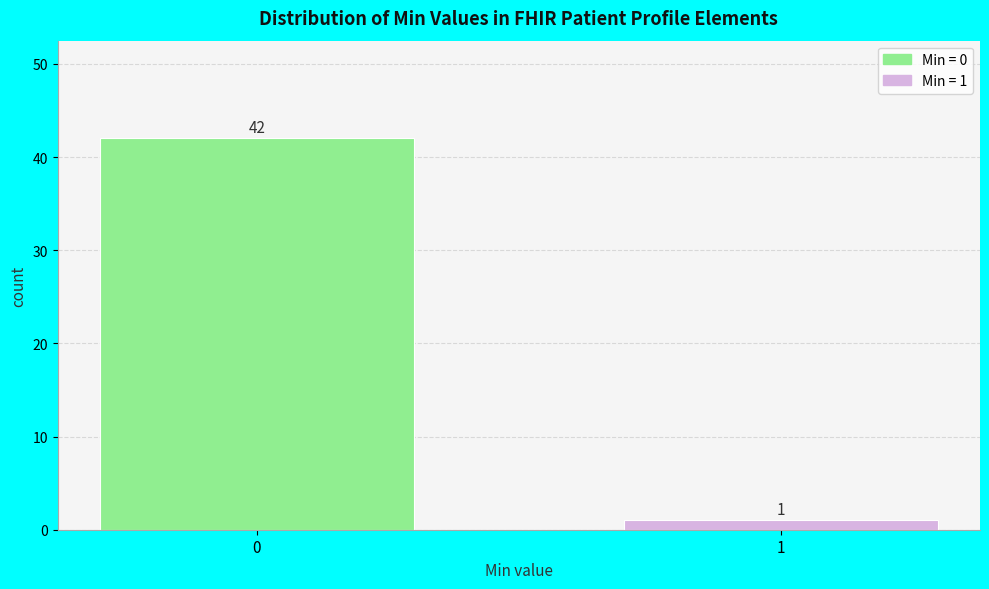

Reading left to right, list all the values displayed in this chart.

0=42	1=1